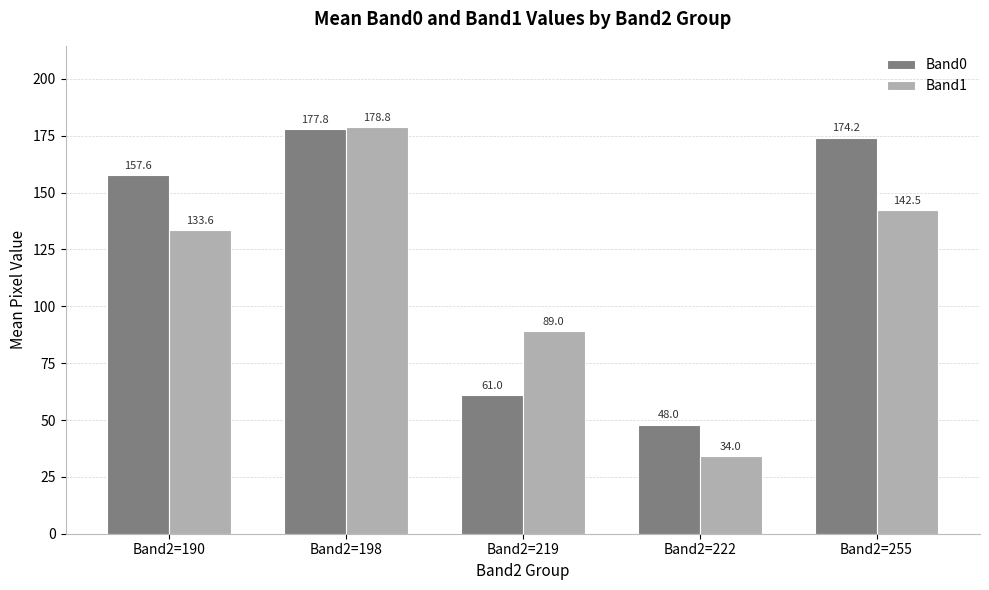

What is the difference between the Band1 values at Band2=255 and Band2=190?

8.9